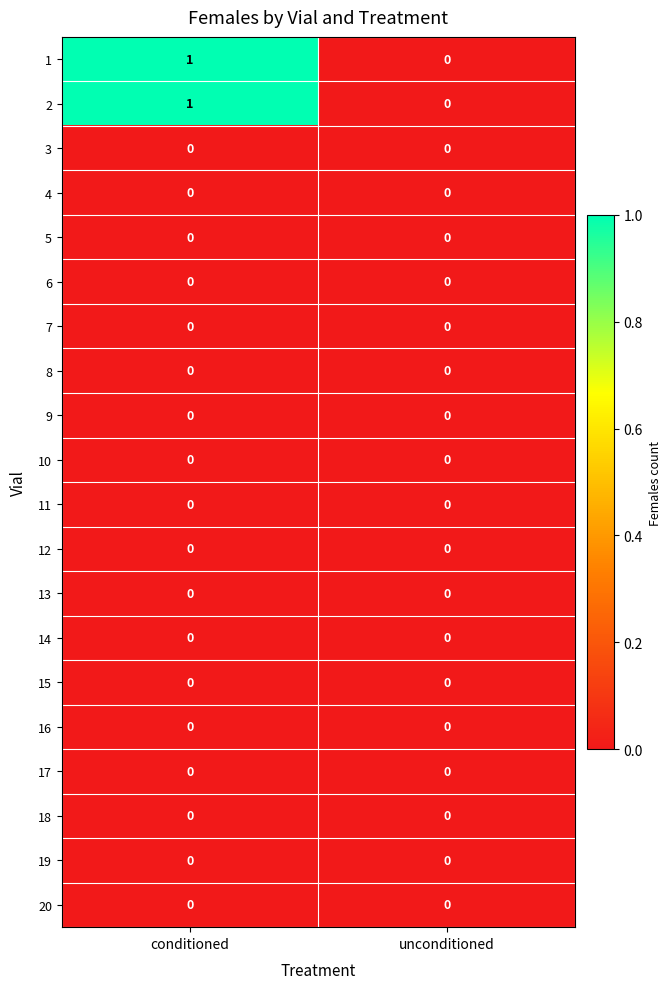

At which category is the sum across all series the highest?

conditioned